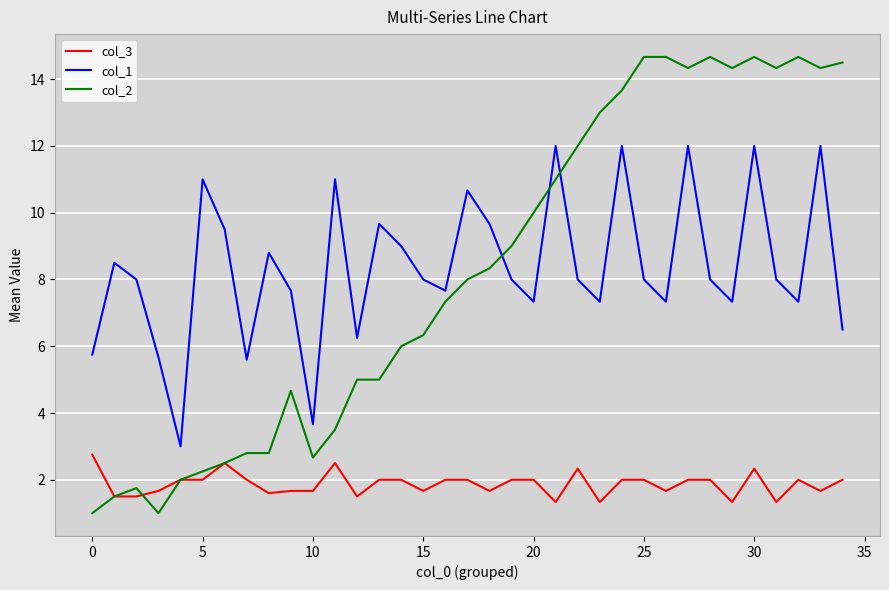

What is the difference between the maximum and minimum values in the col_2 series?

13.7